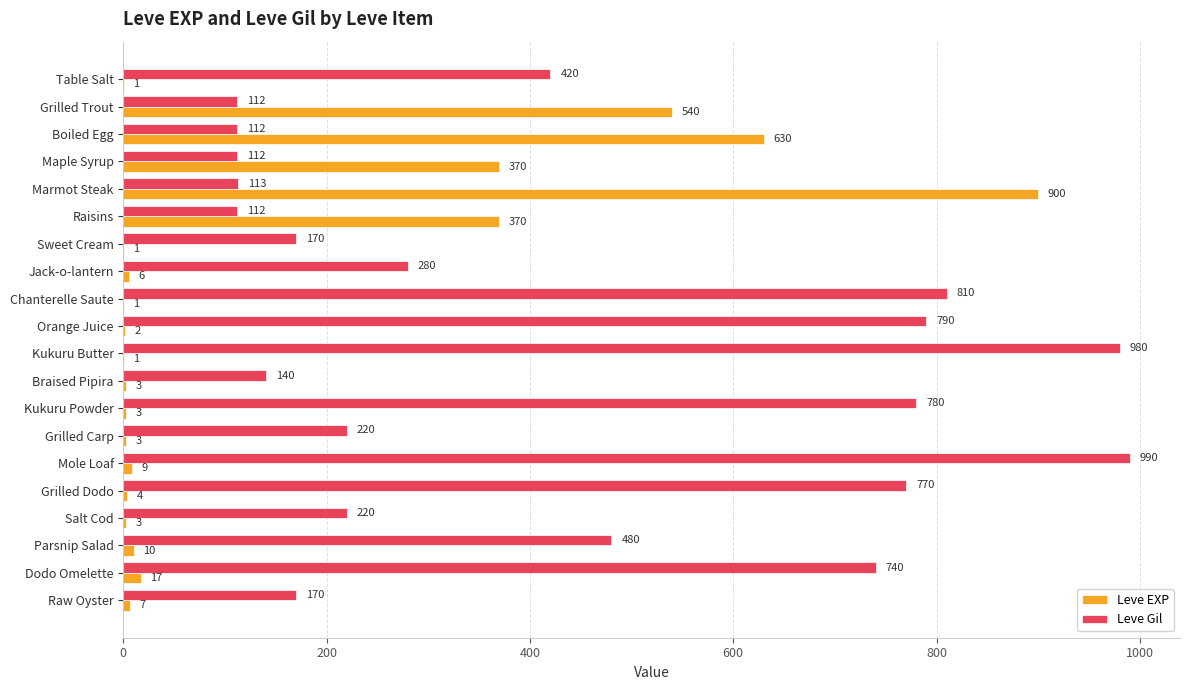

Between Mole Loaf and Raw Oyster, which series saw the biggest shift?

Leve Gil